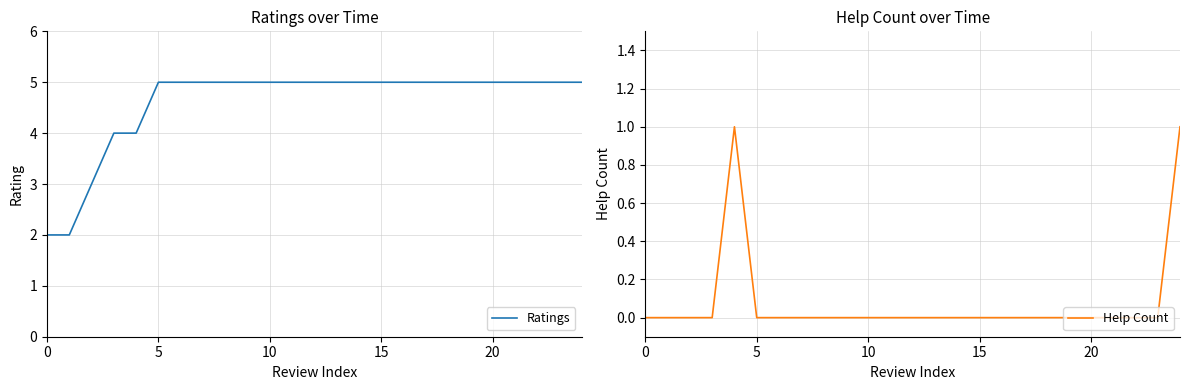

What is the sum of all Ratings values?

115